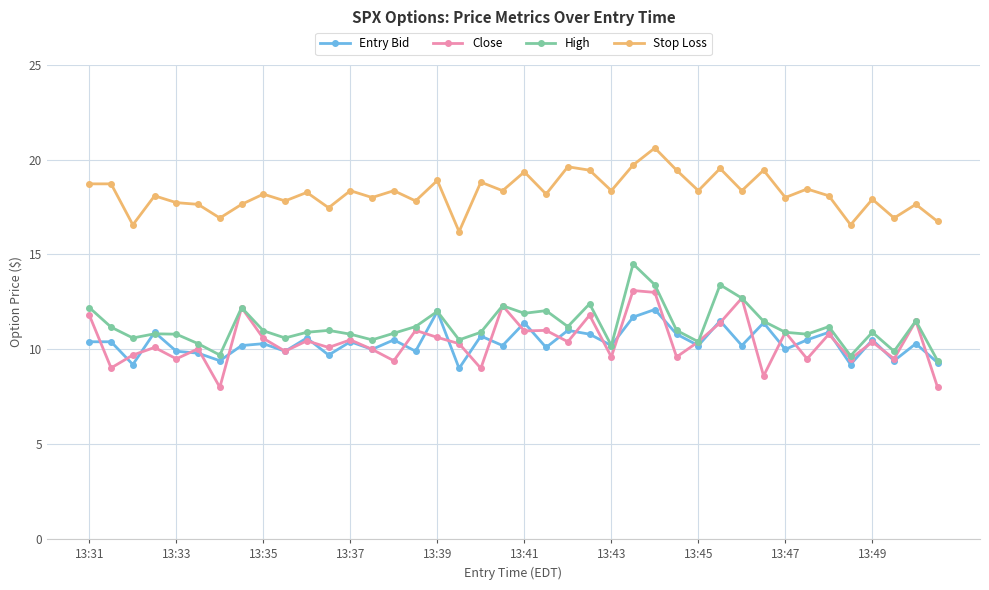

True or false: Stop Loss and High cross at least once.

False